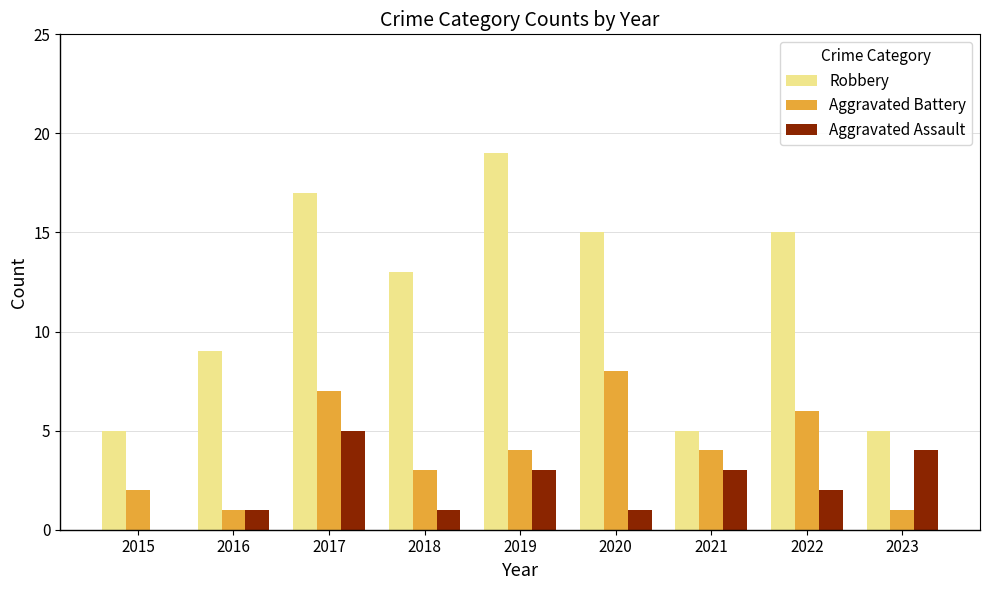

The value of Robbery at 2023 is 1. True or false?

False